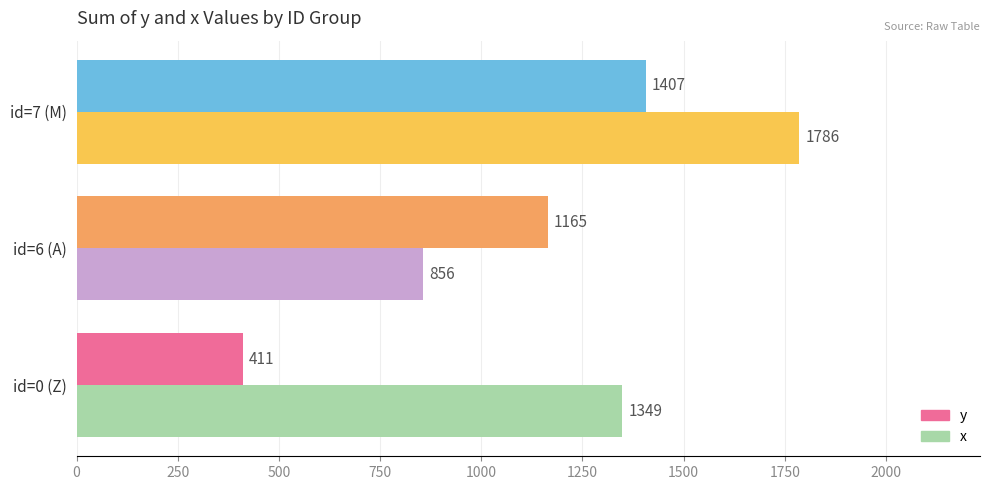

What is the highest value of the y series?

1407